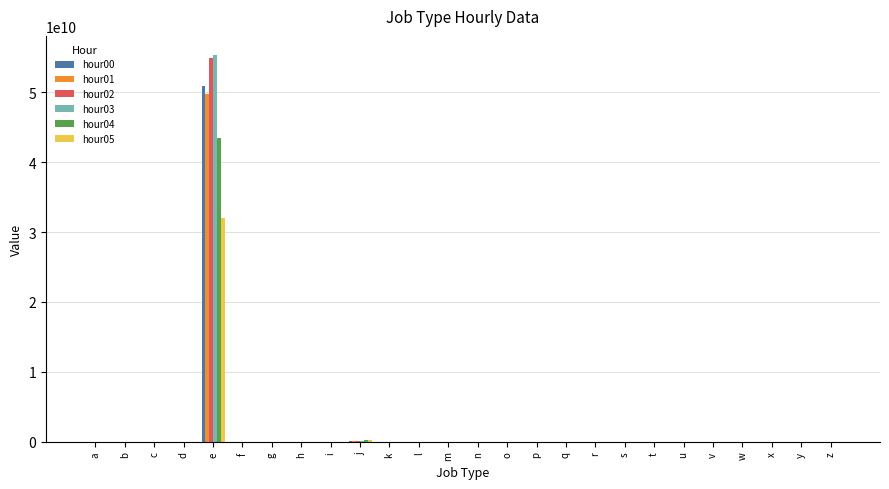

The value of hour04 at e is 71488418975. True or false?

False